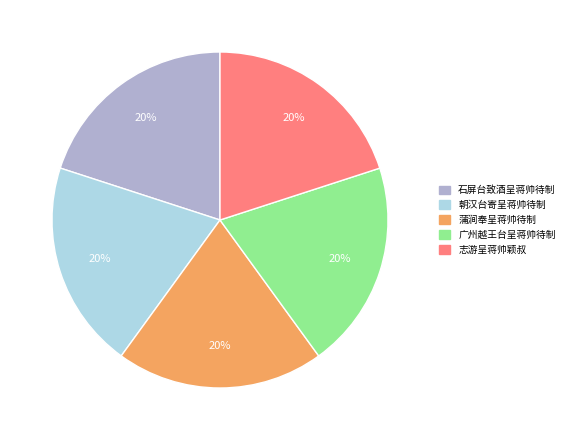

Do 蒲涧奉呈蒋帅待制 and 志游呈蒋帅颖叔 together represent more than half of the pie?

No